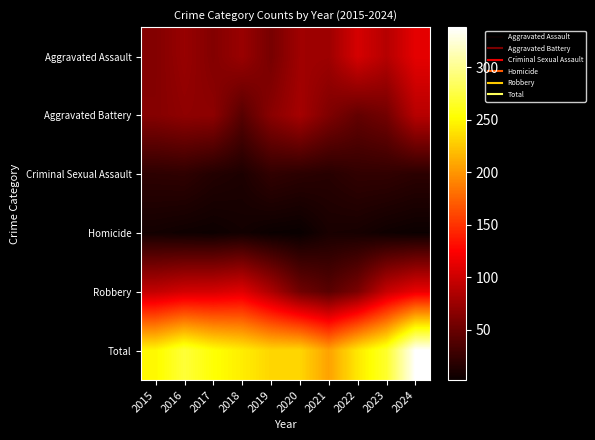

Which series has the widest spread of values?

Total